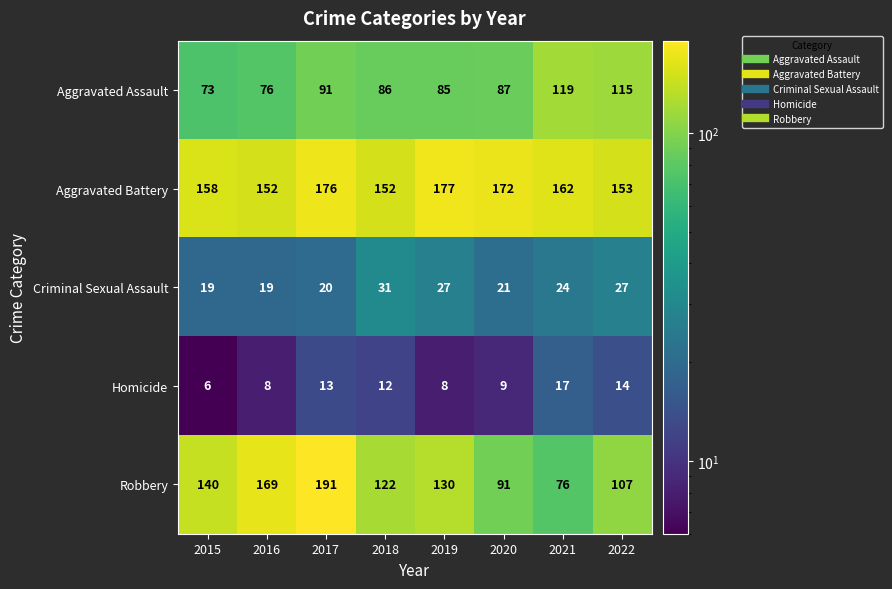

How many categories are shown in the chart?

8